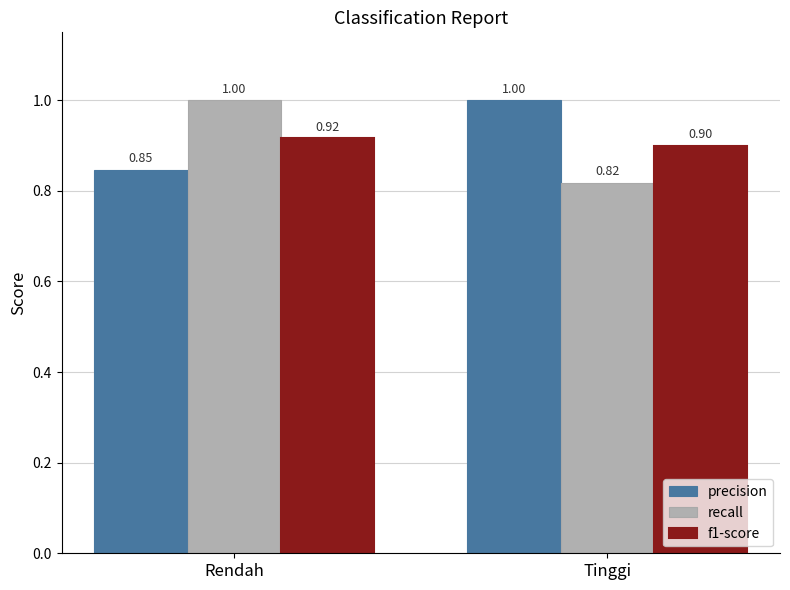

Count the number of data series in this chart.

3